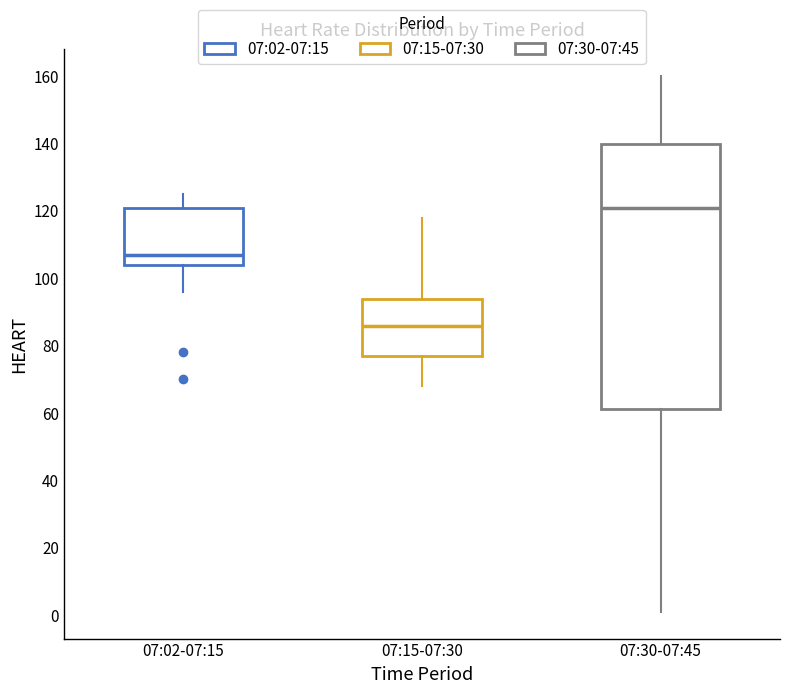

Reading left to right, read every box against the y-axis: the position of its median line, the range the box covers, and the ends of its whiskers. The values are not printed on the chart, so give them approximately, as read against the axis.

07:02-07:15: median 108, box 104 to 122, whiskers 96 to 126
07:15-07:30: median 86, box 78 to 94, whiskers 68 to 118
07:30-07:45: median 122, box 62 to 140, whiskers 2 to 160